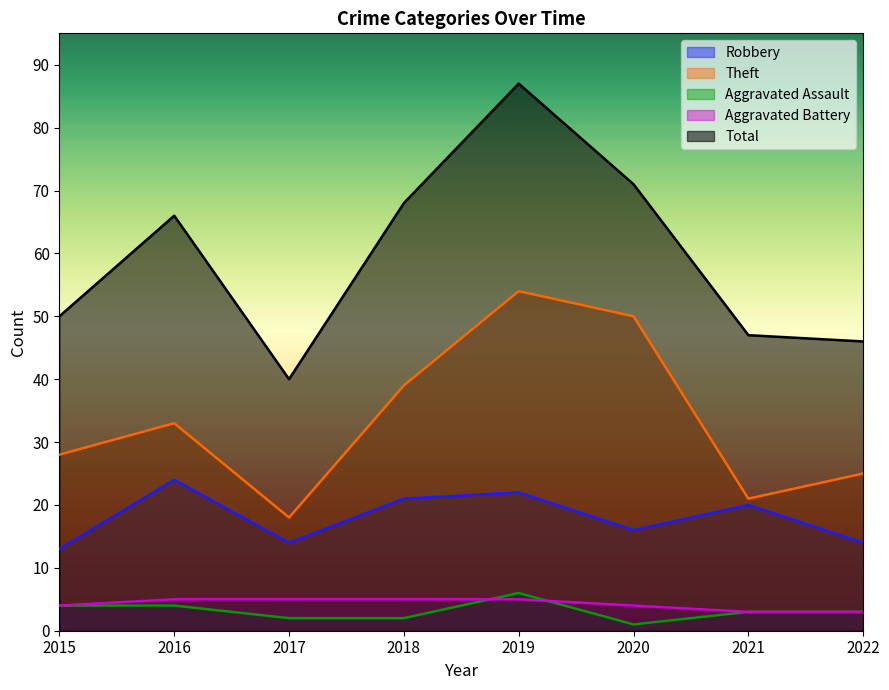

At which category does Robbery reach its first local peak?

2016